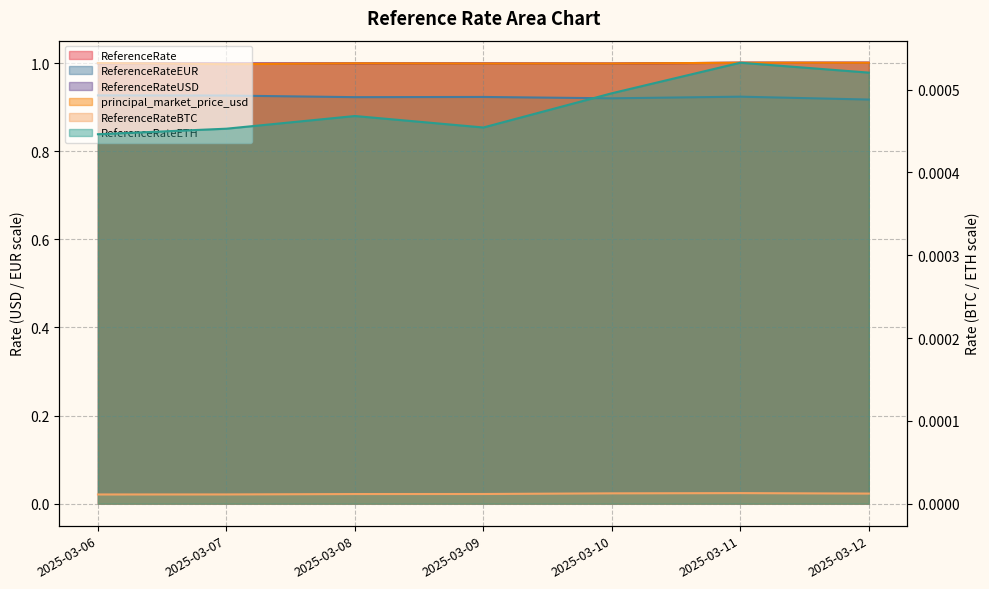

List the labels in order of ReferenceRateETH value, smallest first.

2025-03-06, 2025-03-07, 2025-03-09, 2025-03-08, 2025-03-10, 2025-03-12, 2025-03-11